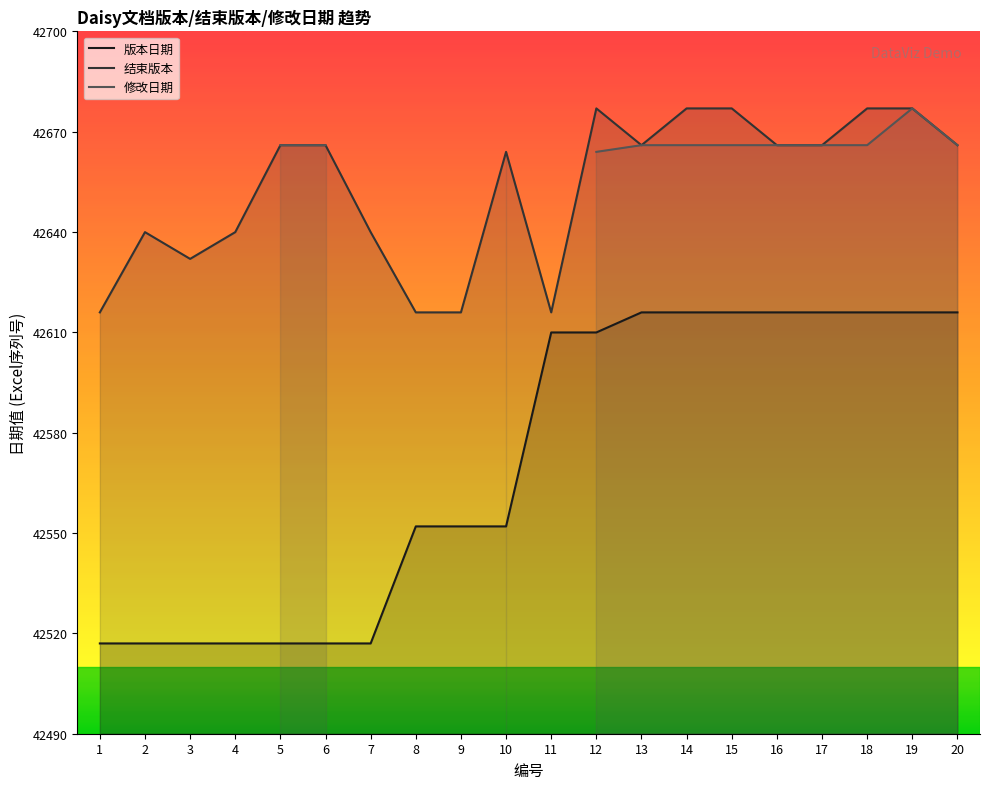

What is the difference between the highest and lowest values at 10?

112.0